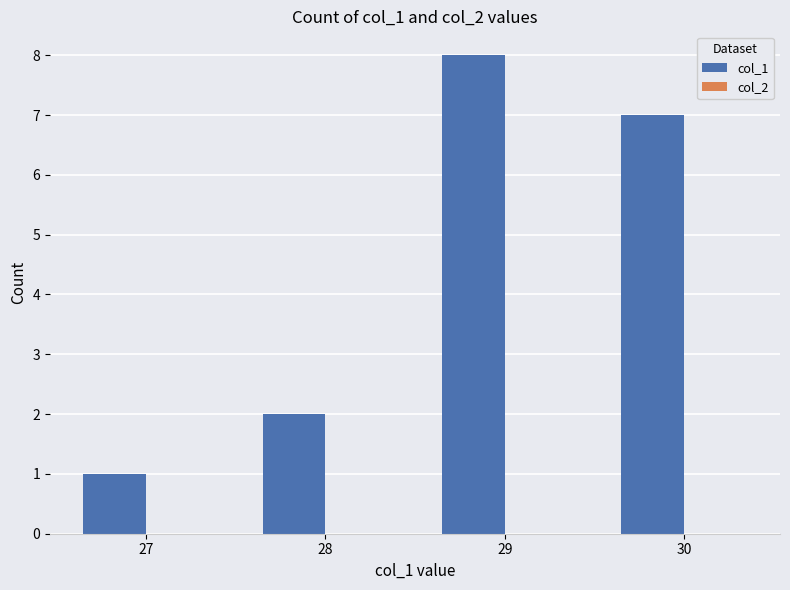

Reading left to right, transcribe all the data shown in this chart.

27=1	28=2	29=8	30=7